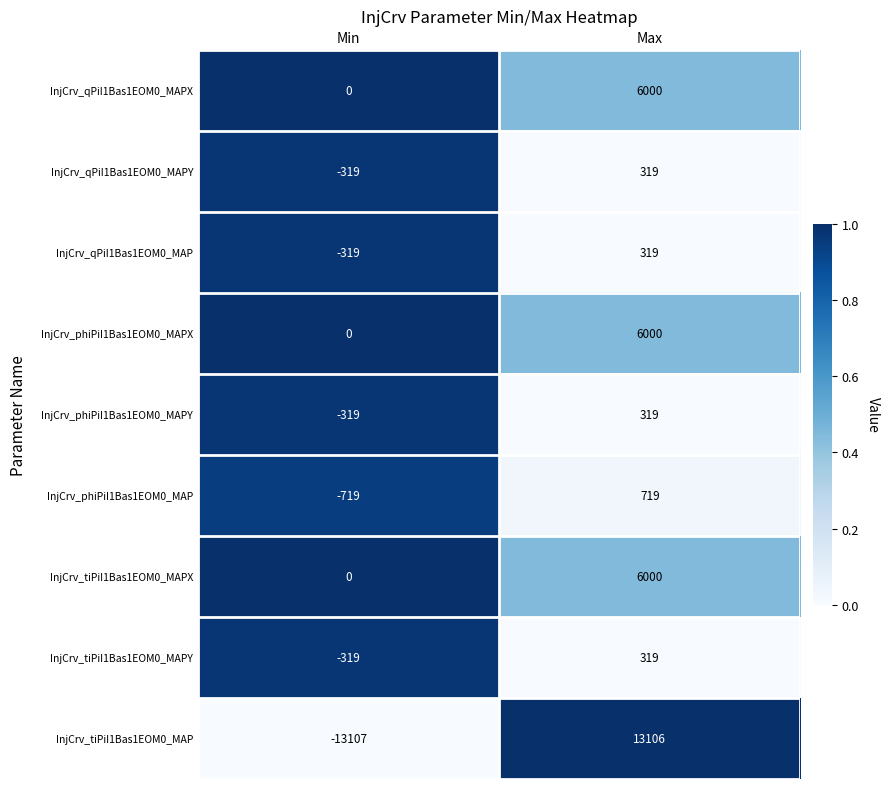

Is the value of InjCrv_phiPiI1Bas1EOM0_MAPY at Min greater than the value of InjCrv_qPiI1Bas1EOM0_MAP at Max?

No